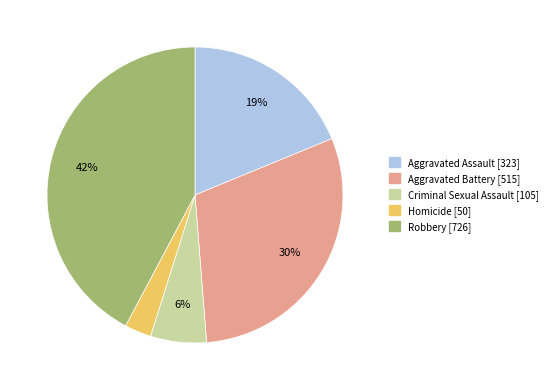

To the nearest percent, what is the combined percentage of Robbery and Criminal Sexual Assault?

48%